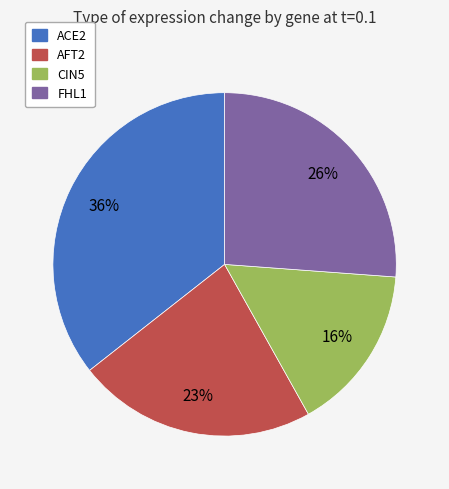

Combined, do ACE2 and AFT2 account for over 50%?

Yes